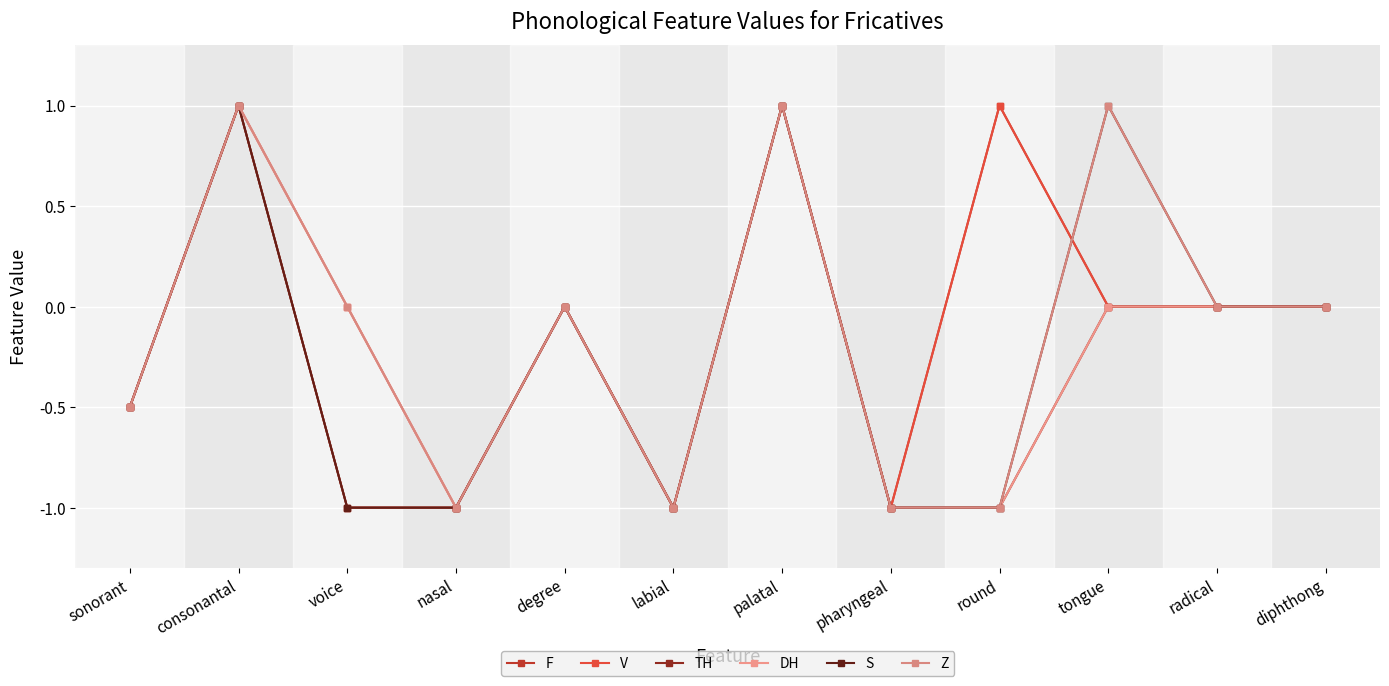

How many lines are shown in the chart?

6